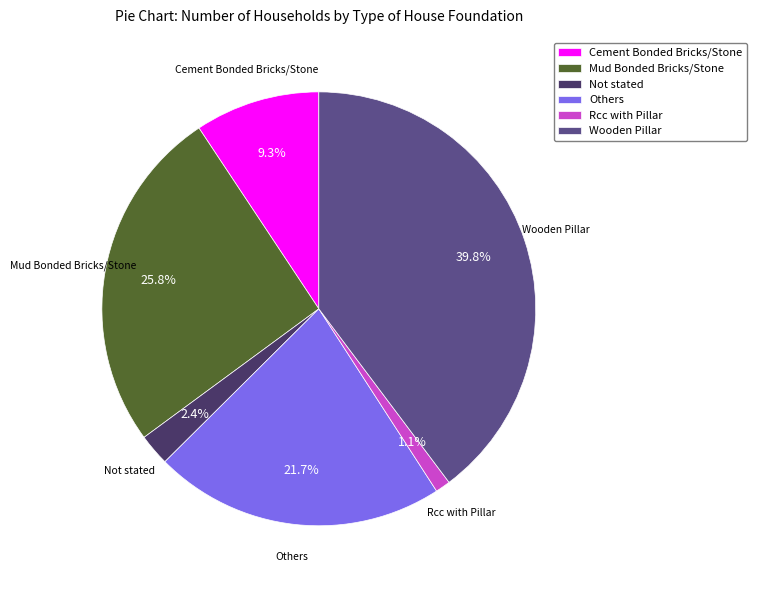

Does Others account for over 50% of the chart?

No